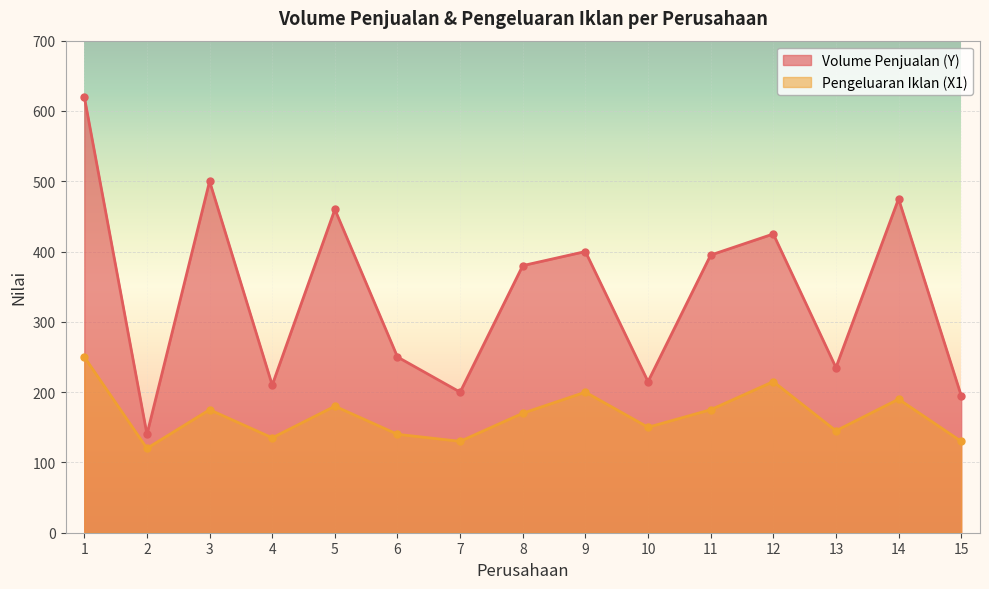

What are all the series names shown in the legend?

Volume Penjualan (Y), Pengeluaran Iklan (X1)